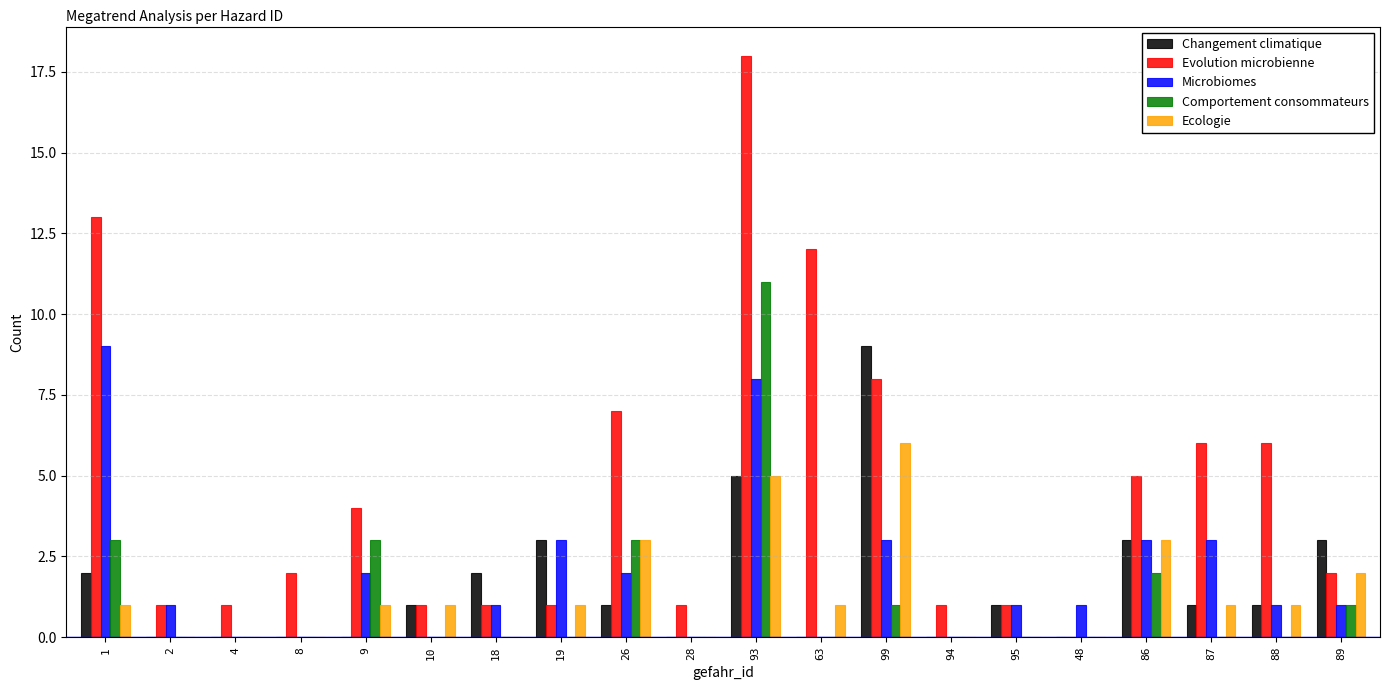

Which series has the largest total across all categories?

Evolution microbienne